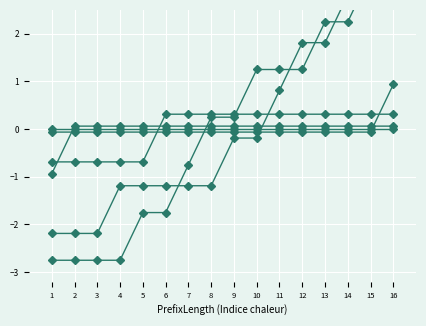

True or false: CRP has more than 0 points higher than both neighbors.

False